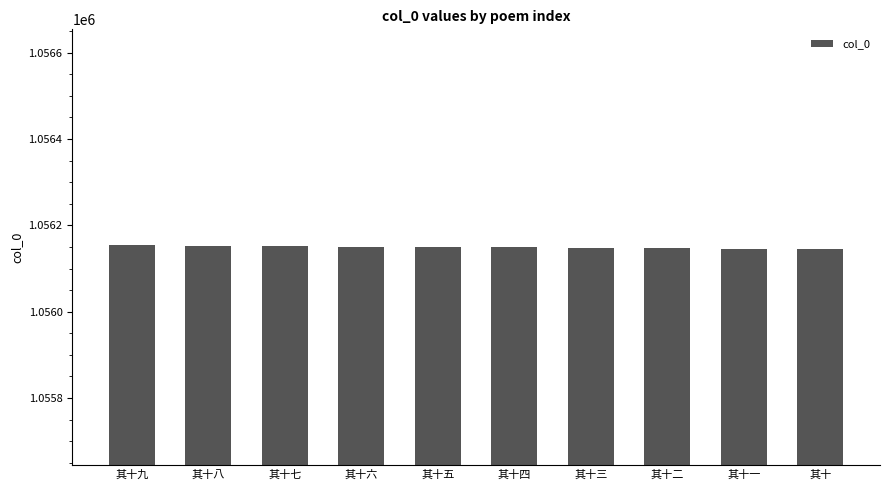

The value at 其十六 is 290427. True or false?

False